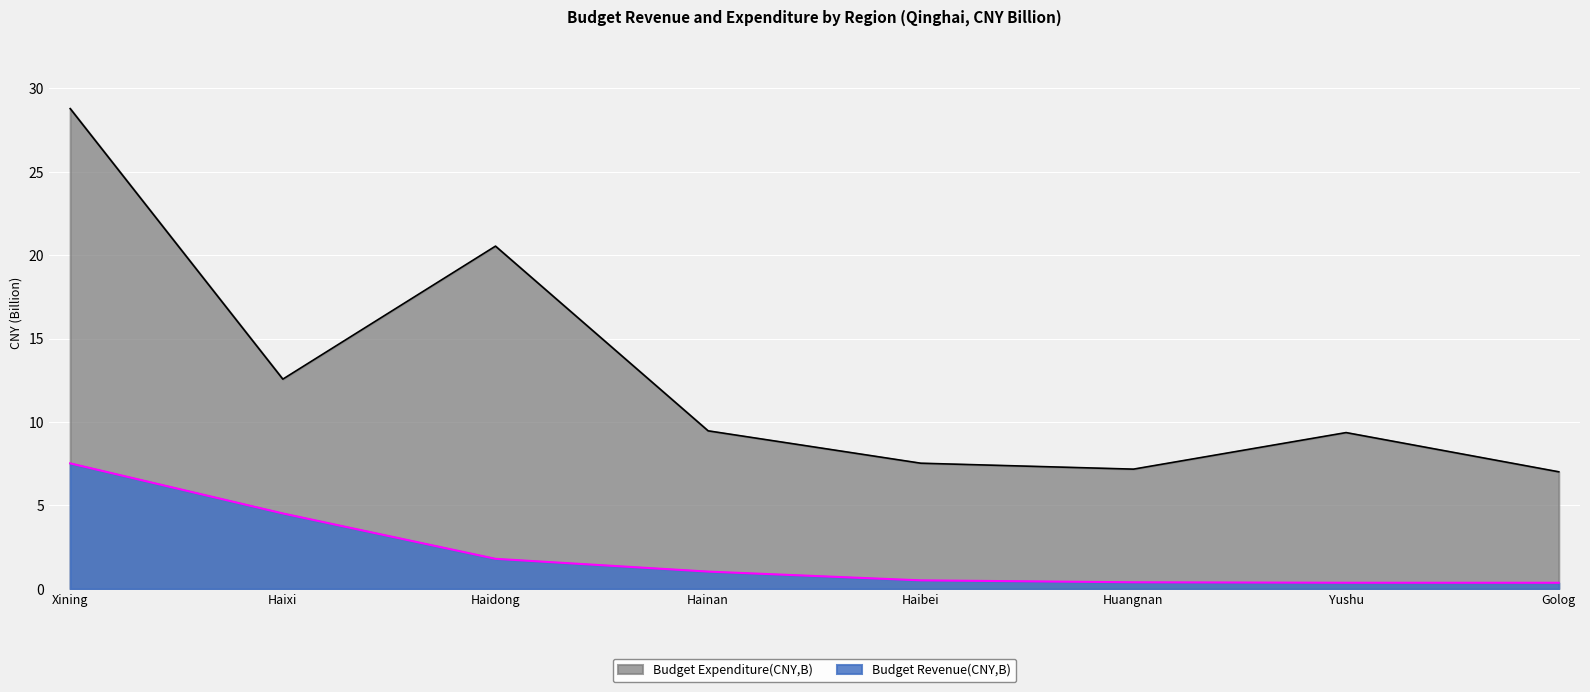

How many values in the Budget Revenue(CNY,B) series are below 1?

4